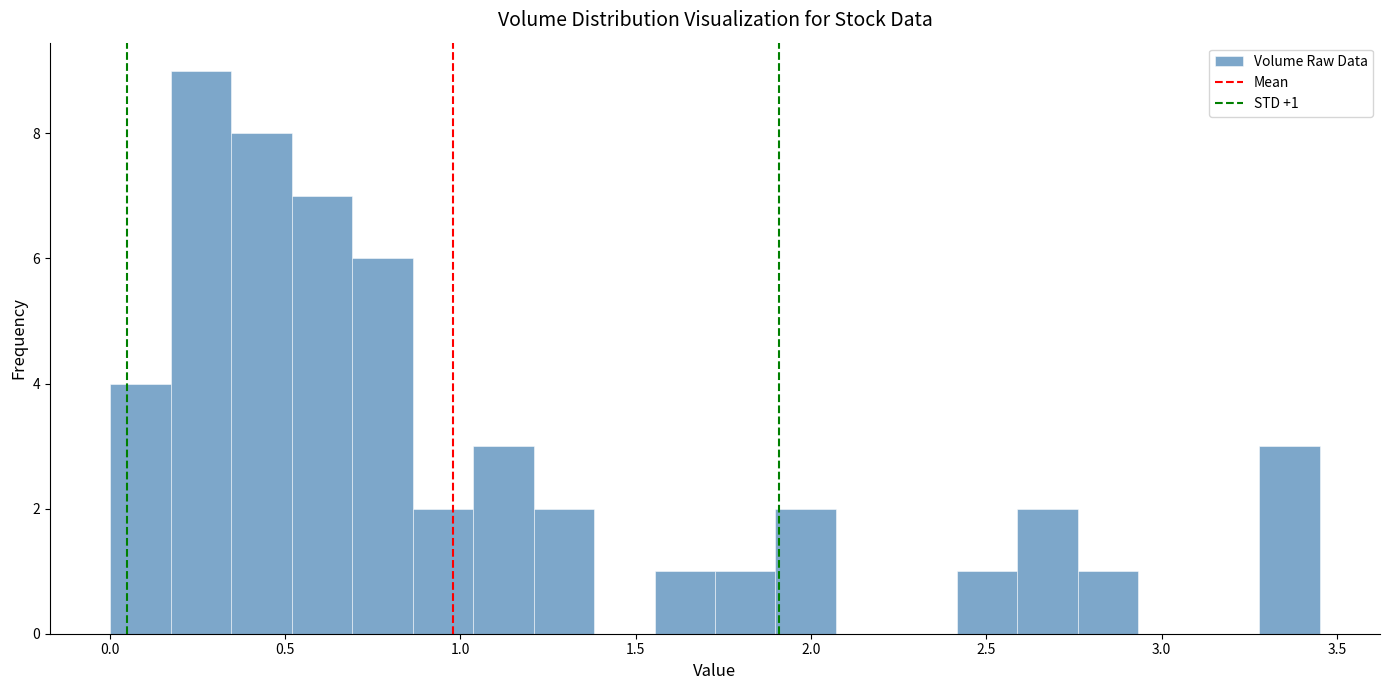

Around what value on the x-axis is the tallest bar? Give the approximate position of its centre, as read against the axis.

0.25